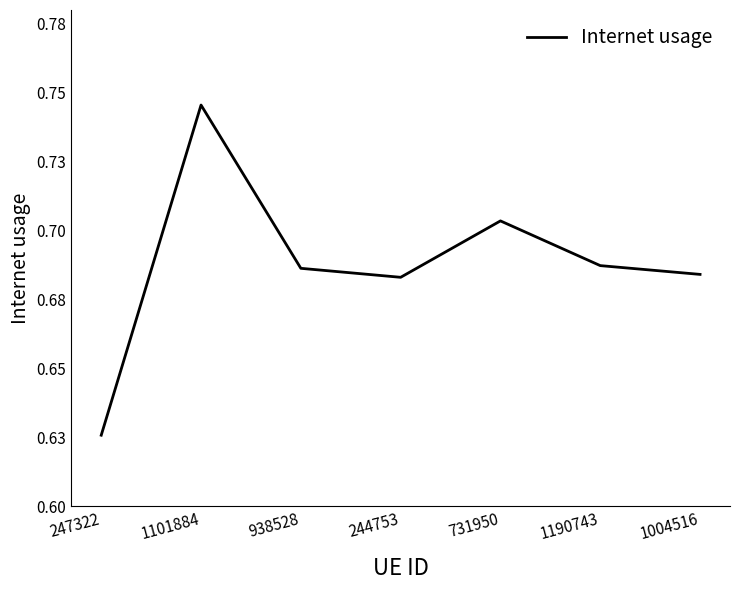

The chart shows a value of 1.2 at 244753. True or false?

False